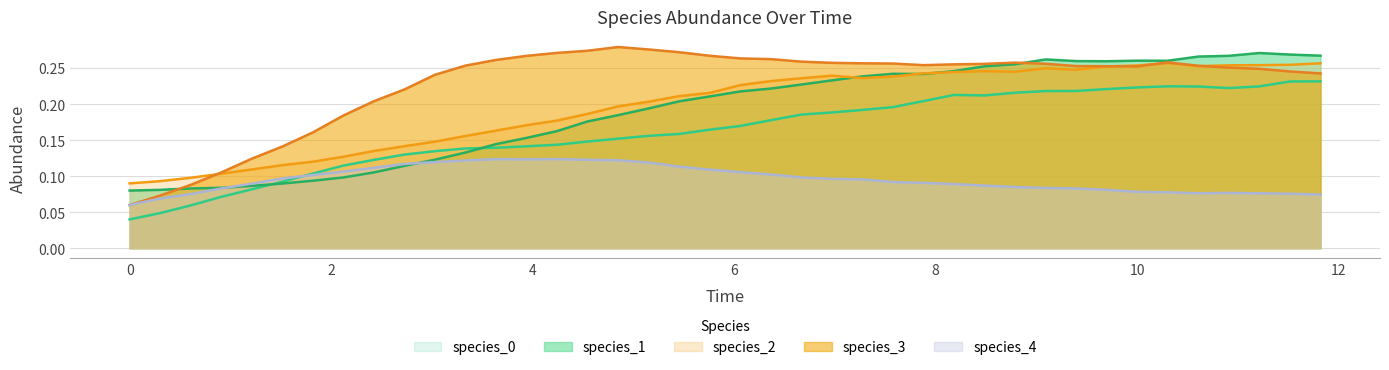

Which category has the highest value in the species_1 series?

11.212121212121213